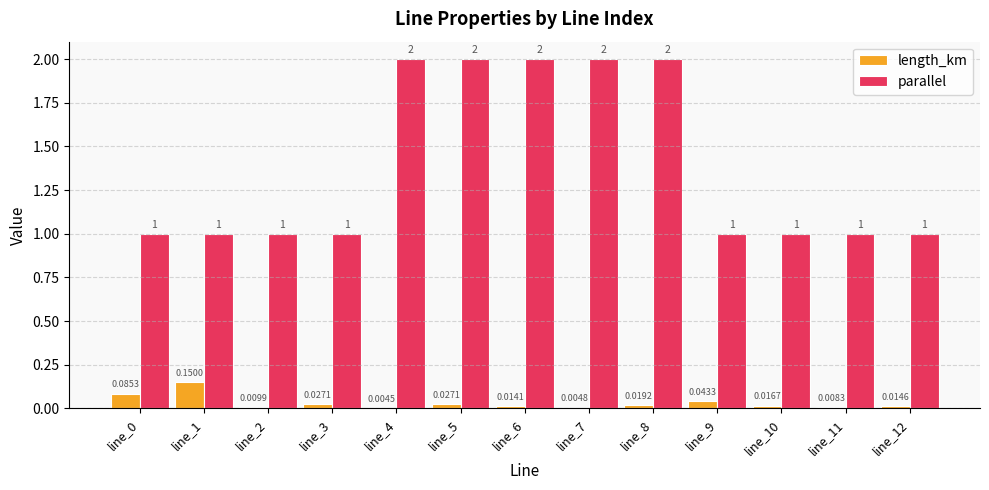

What is the sum of the parallel values at line_4 and line_0?

3.0